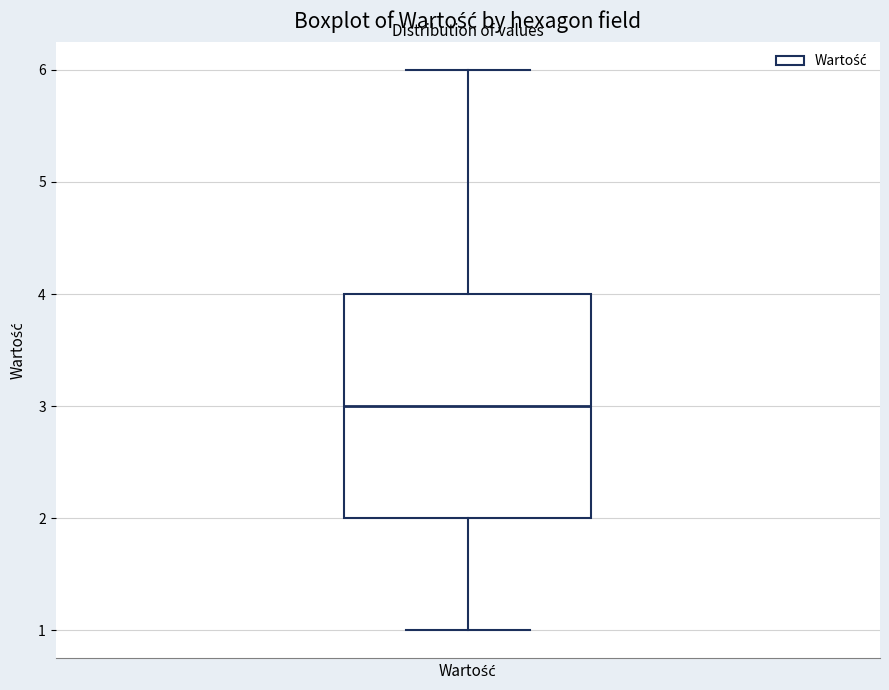

Where does the median line of the box for Wartość sit on the y-axis? The values are not printed on the chart, so give them approximately, as read against the axis.

3